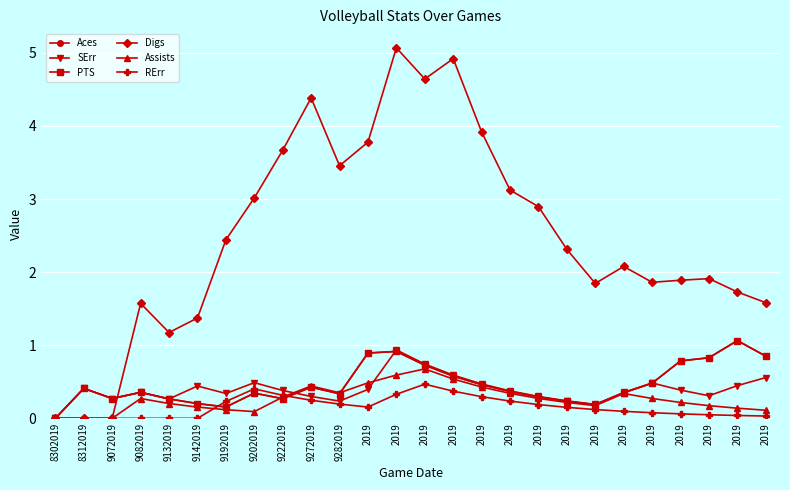

True or false: RErr and SErr cross at least once.

False